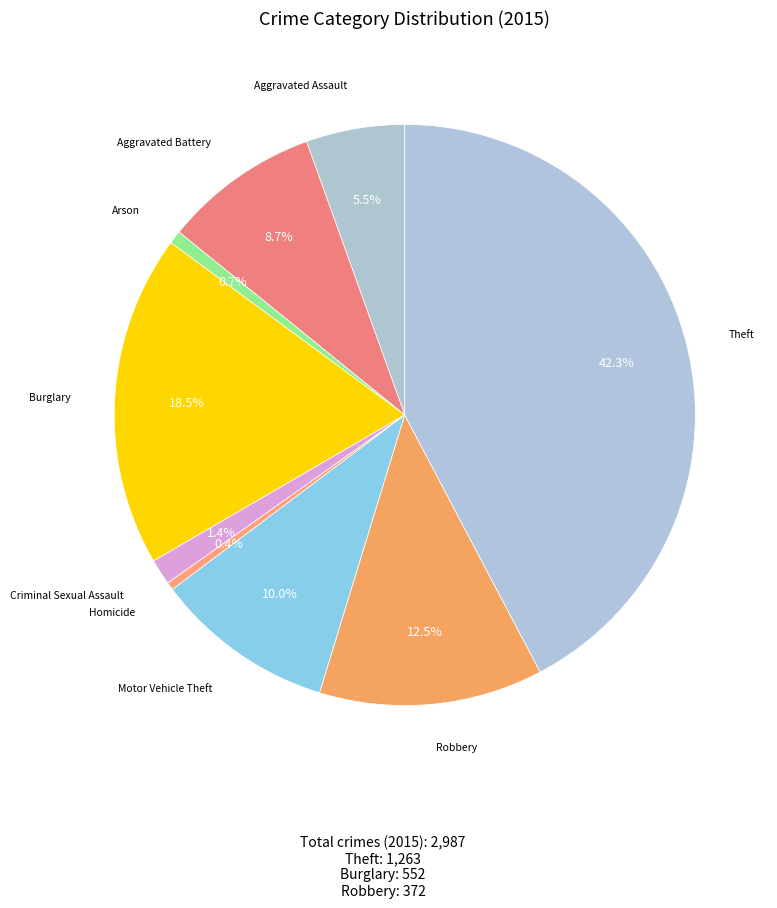

What percentage is the Arson slice, to the nearest percent?

1%